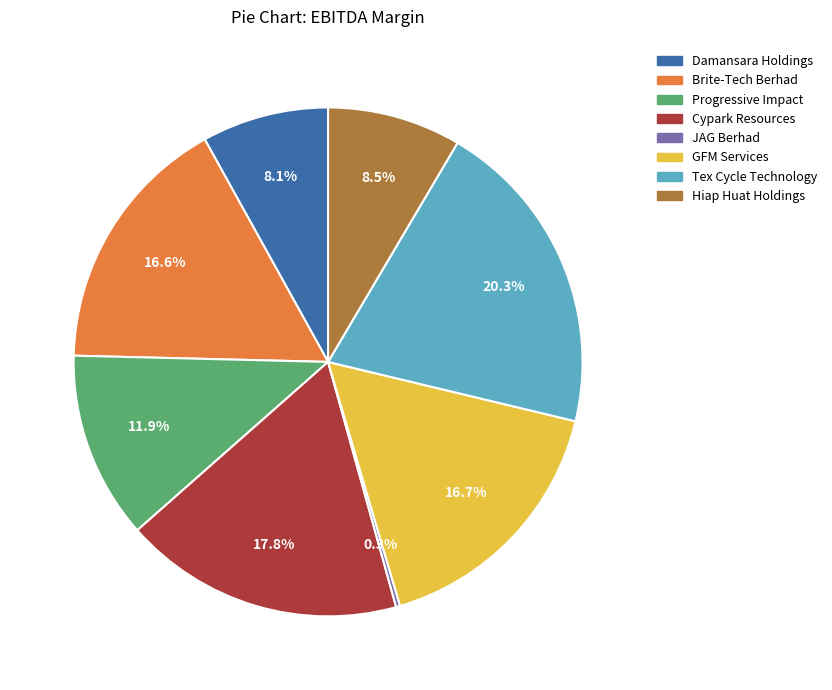

Is there a majority slice in this chart?

No